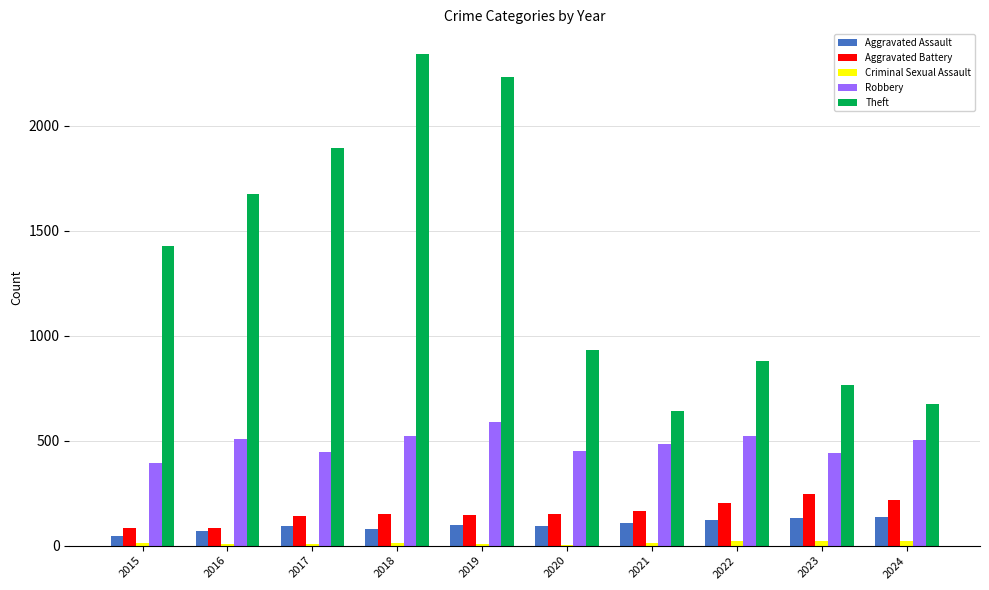

Between 2020 and 2021, which series saw the biggest shift?

Theft